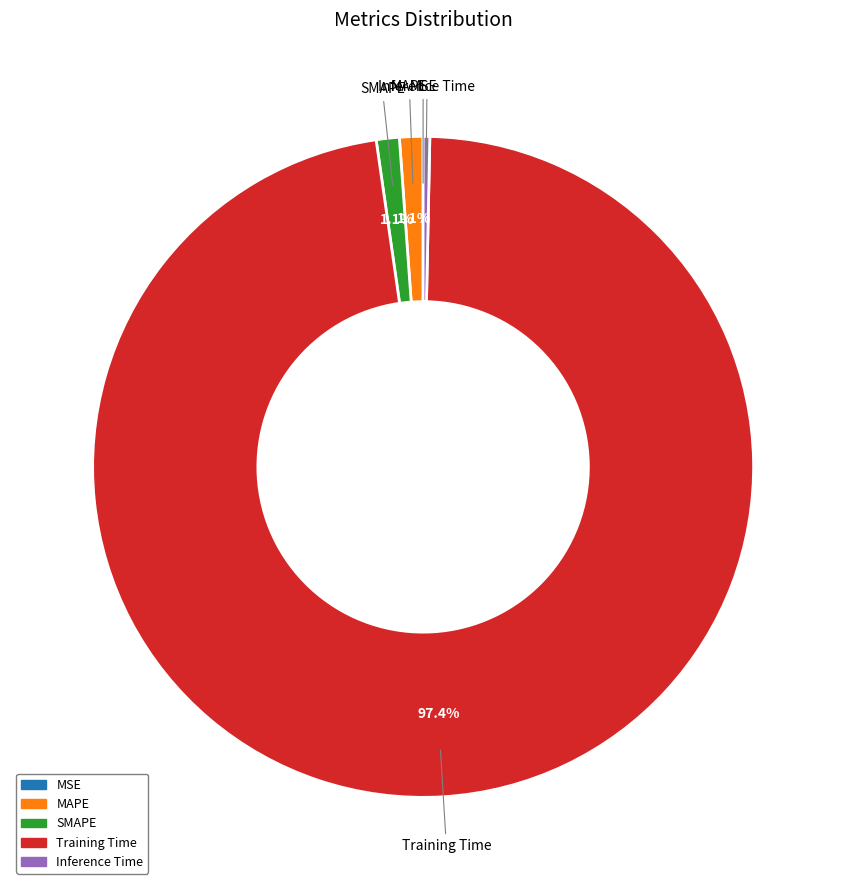

What percentage is the MAPE slice, to the nearest percent?

1%